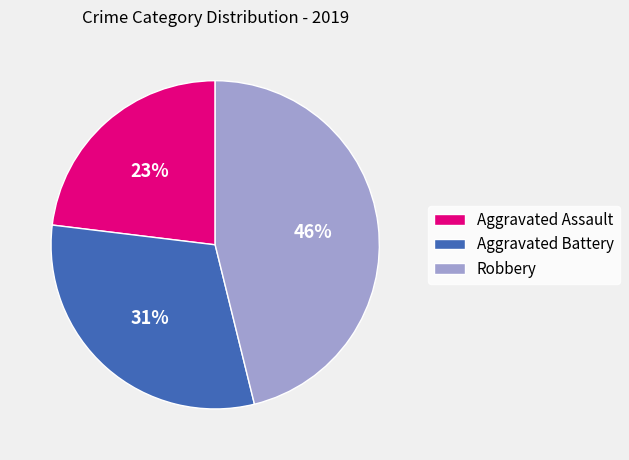

Which slice is the largest?

Robbery